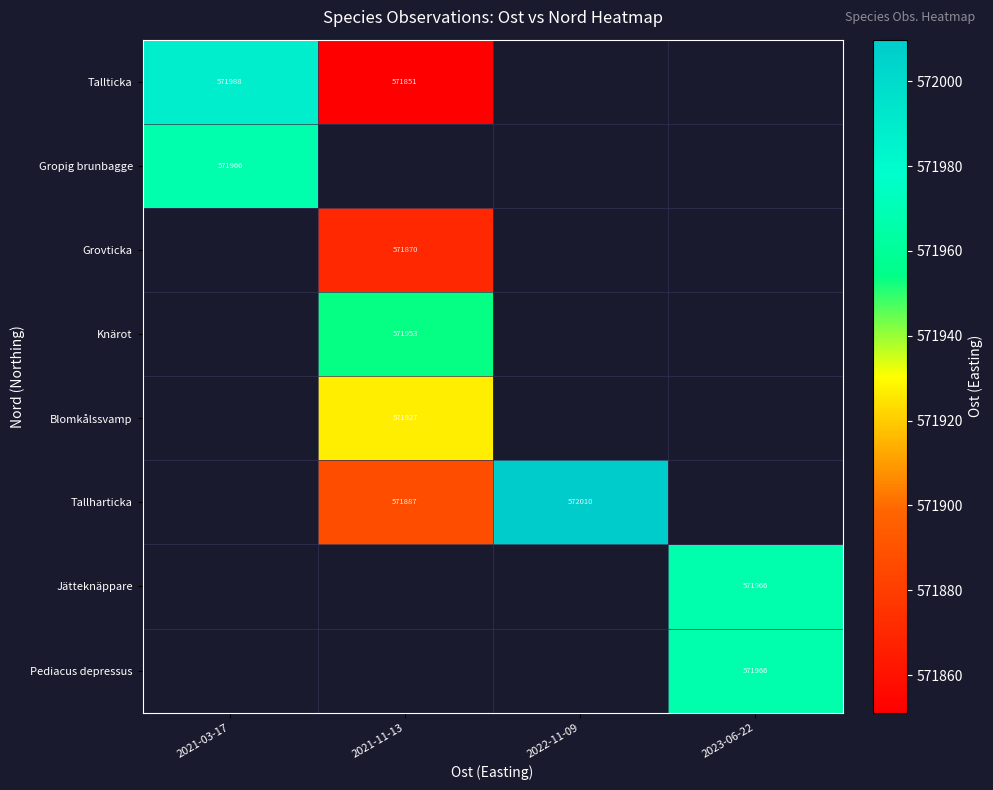

Is the value of Jätteknäppare at 2023-06-22 greater than the value of Tallharticka at 2022-11-09?

No